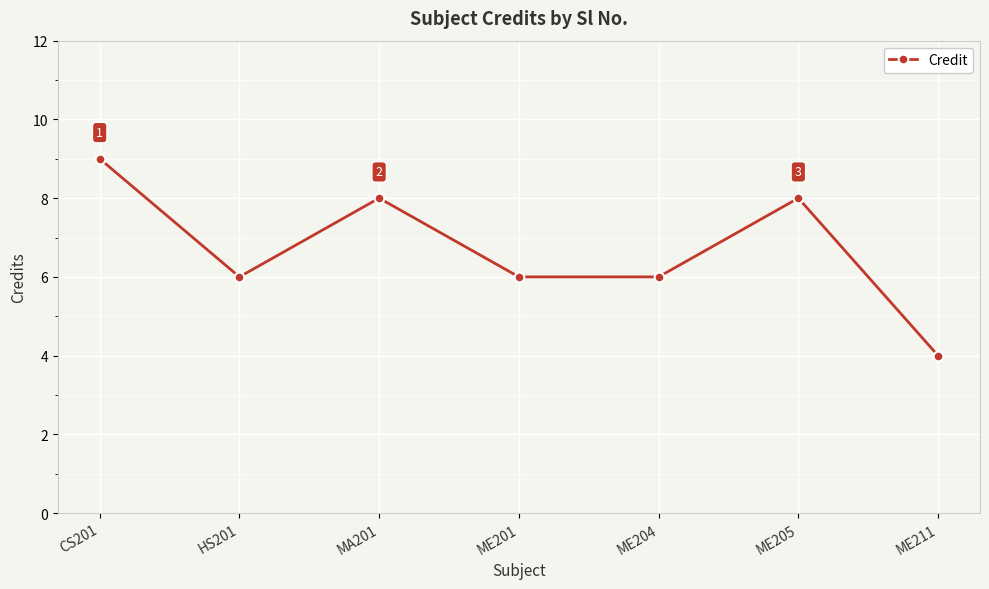

Count the number of data series in this chart.

1